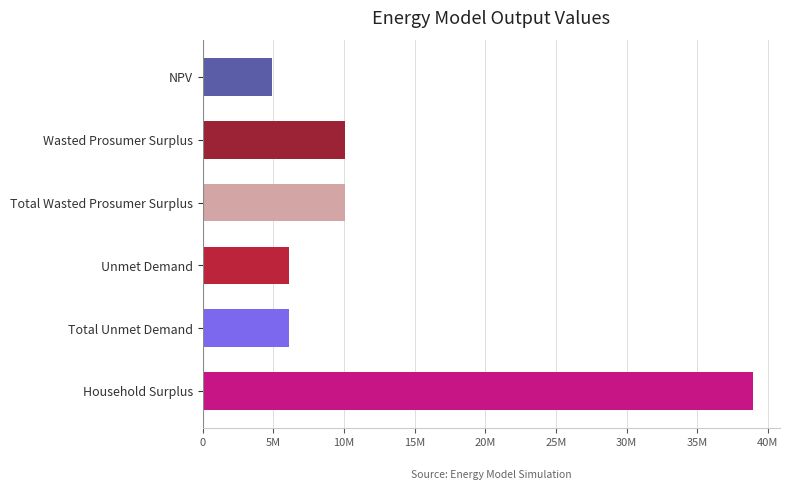

What is the smallest value displayed?

4870099.8